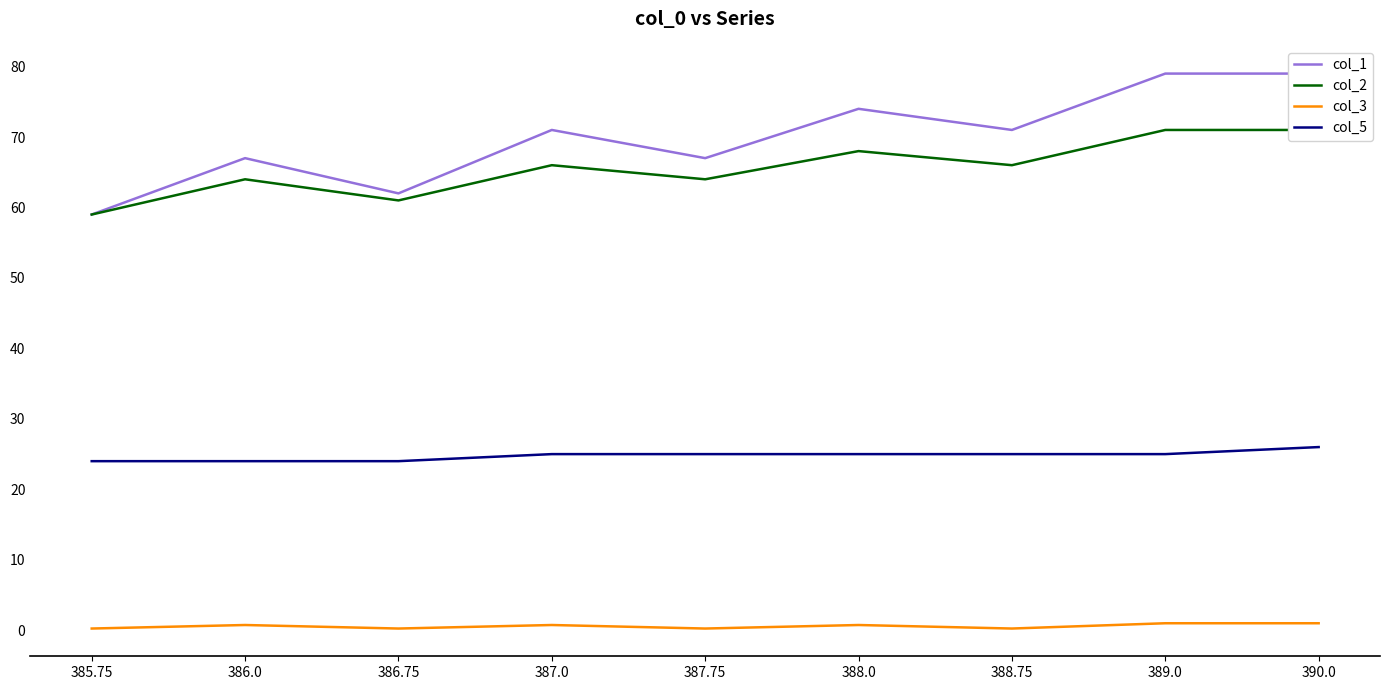

Where is the first local maximum for col_1?

386.0